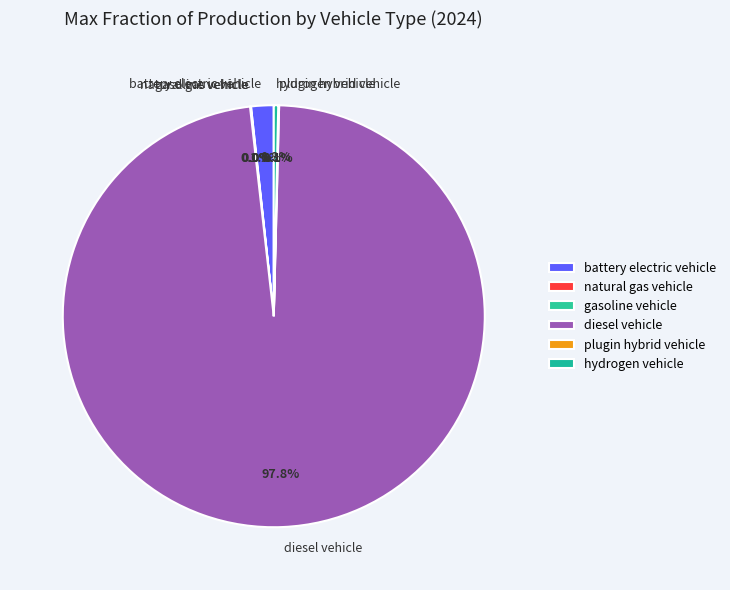

Which category has the biggest portion of the pie?

diesel vehicle